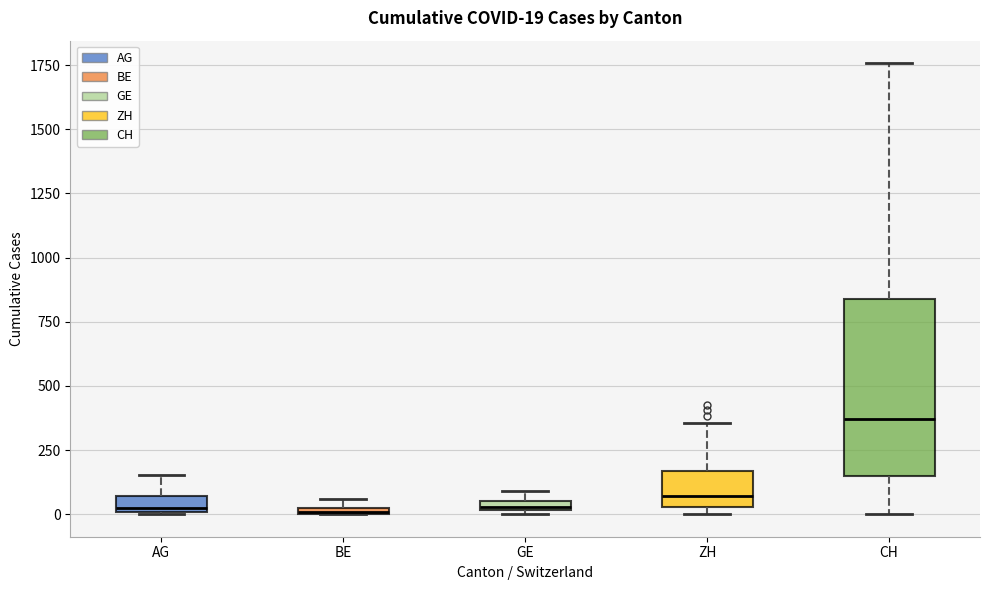

Which box is the tallest, from its lower edge to its upper edge?

CH